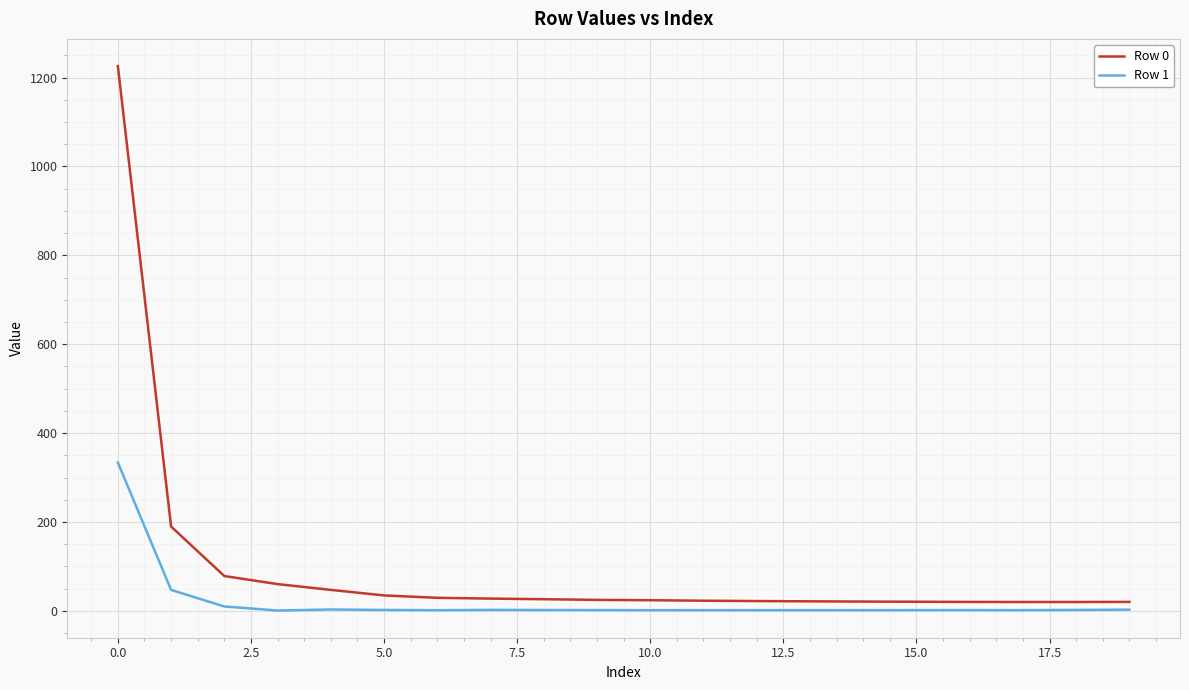

Which series has the widest spread of values?

Row 0